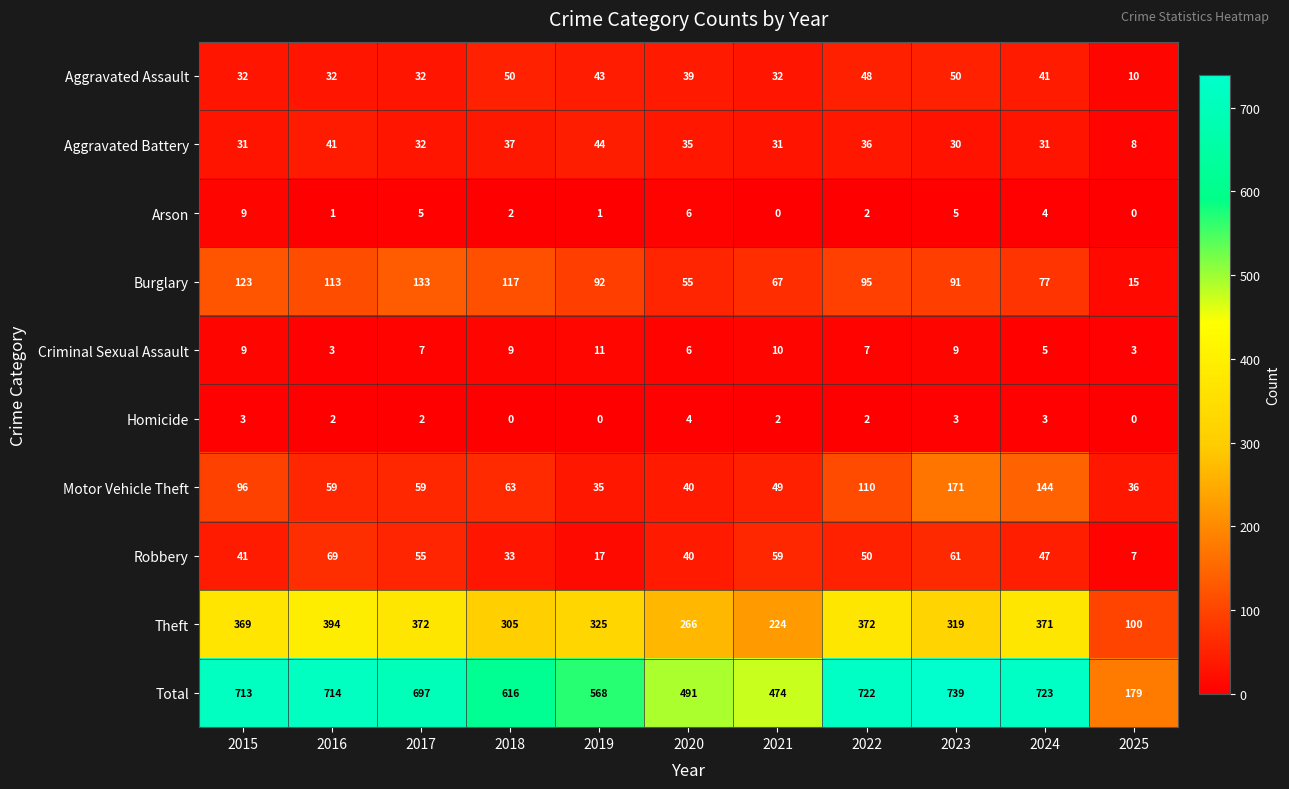

What is the difference between the maximum and minimum values in the Burglary series?

118